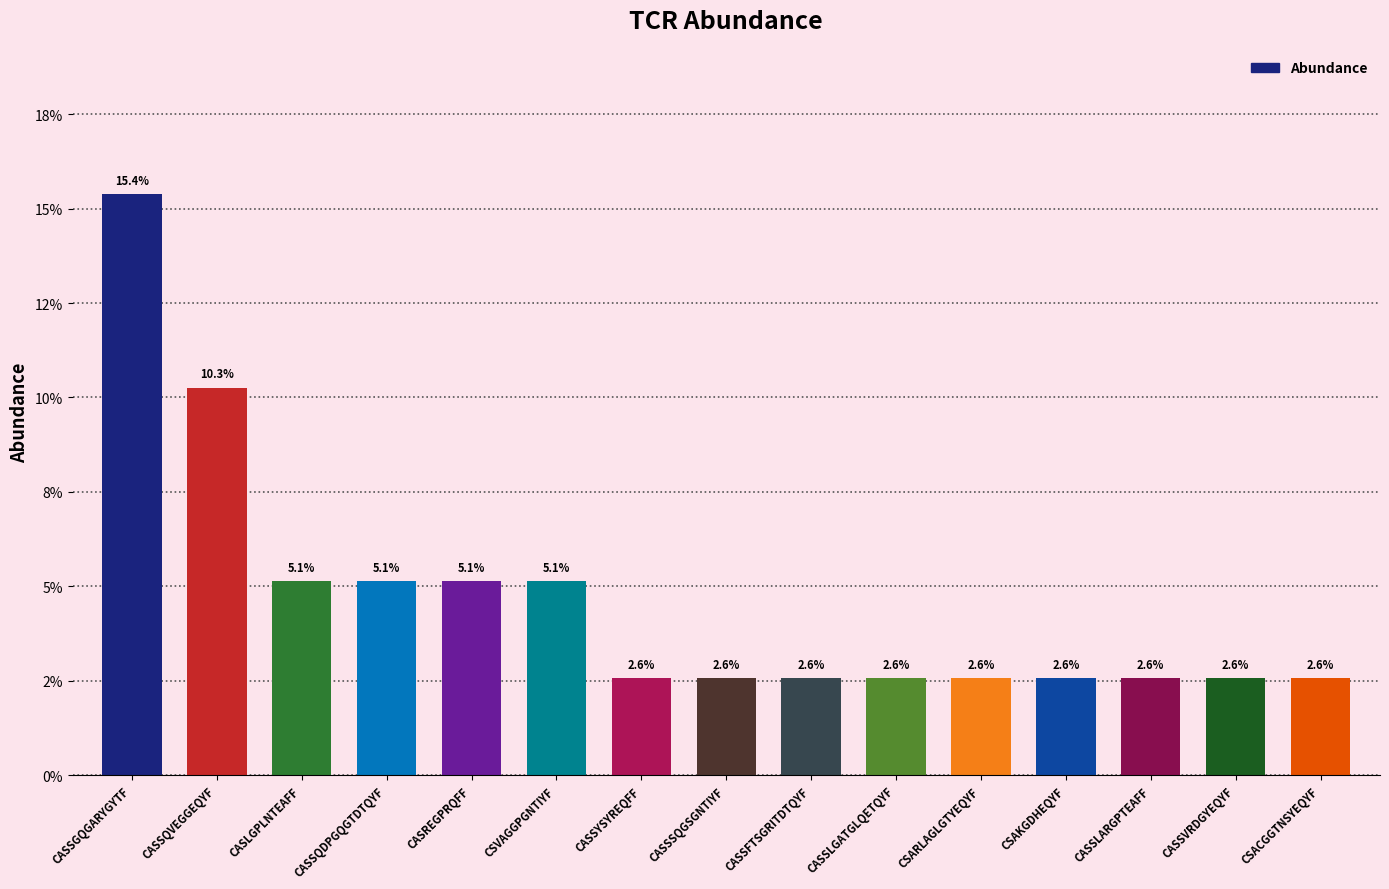

True or false: the data shows 0.0 at CSARLAGLGTYEQYF.

False